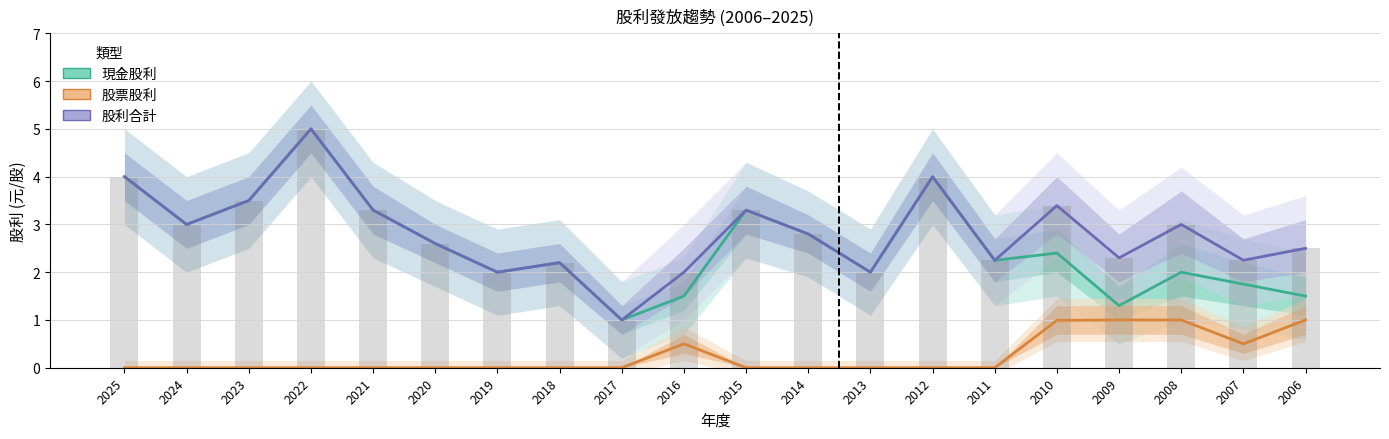

List the labels in order of 股票股利 value, largest first.

2009, 2008, 2006, 2010, 2016, 2007, 2025, 2024, 2023, 2022, 2021, 2020, 2019, 2018, 2017, 2015, 2014, 2013, 2012, 2011